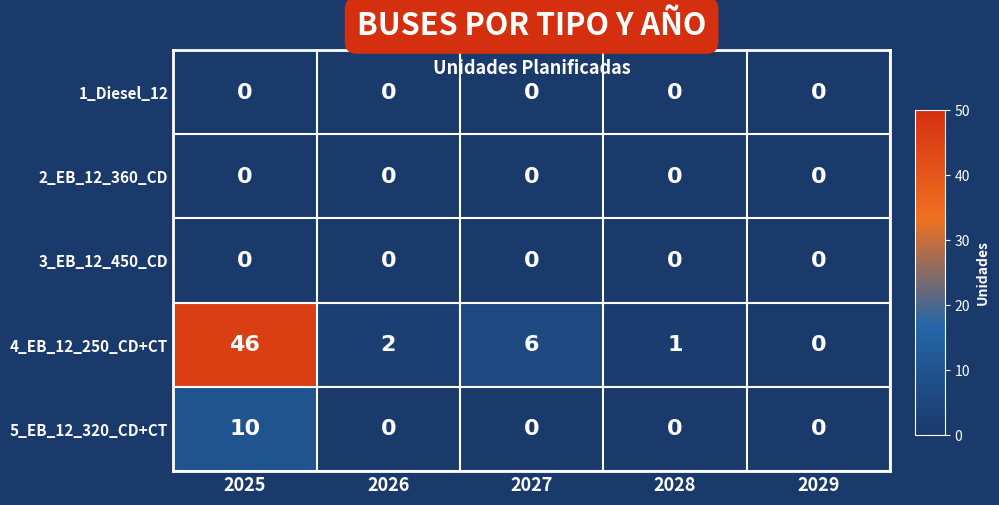

How many series are shown in this chart?

5